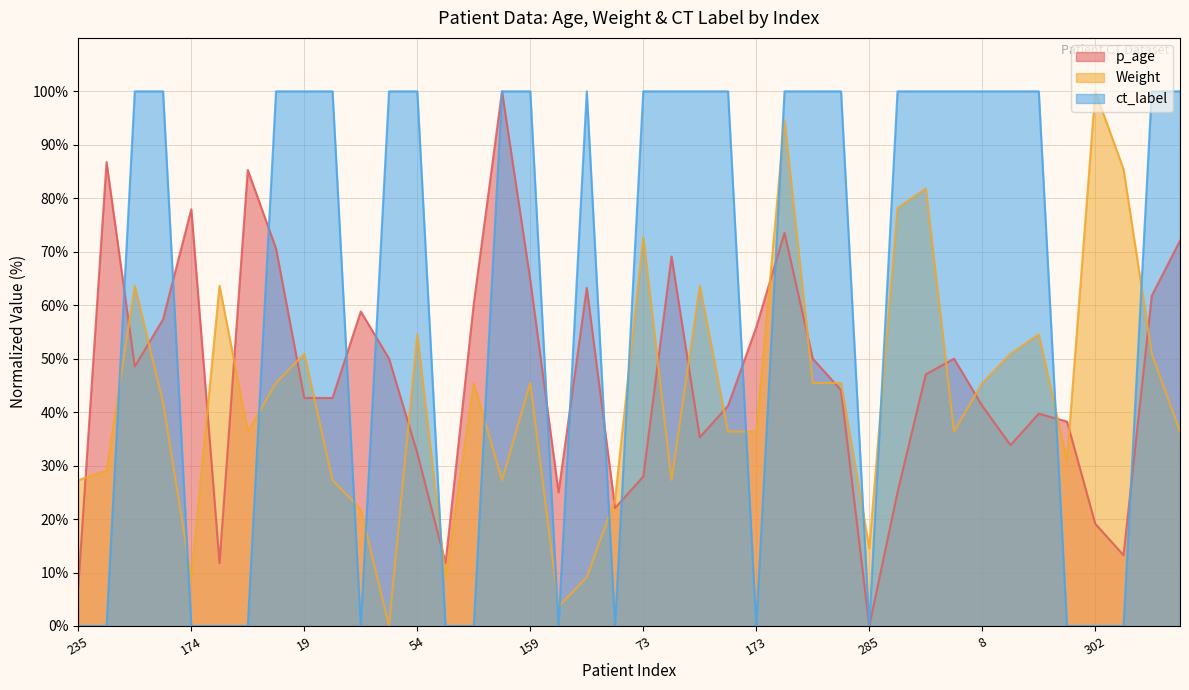

Rank the series at 293 from highest to lowest value.

p_age, Weight, ct_label